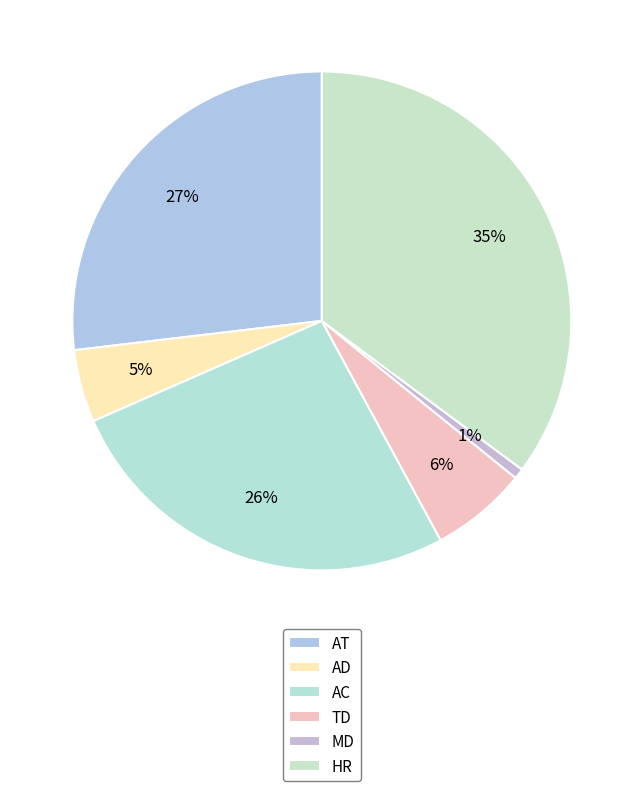

To the nearest percent, what is the difference between the largest and smallest slice percentages?

34%